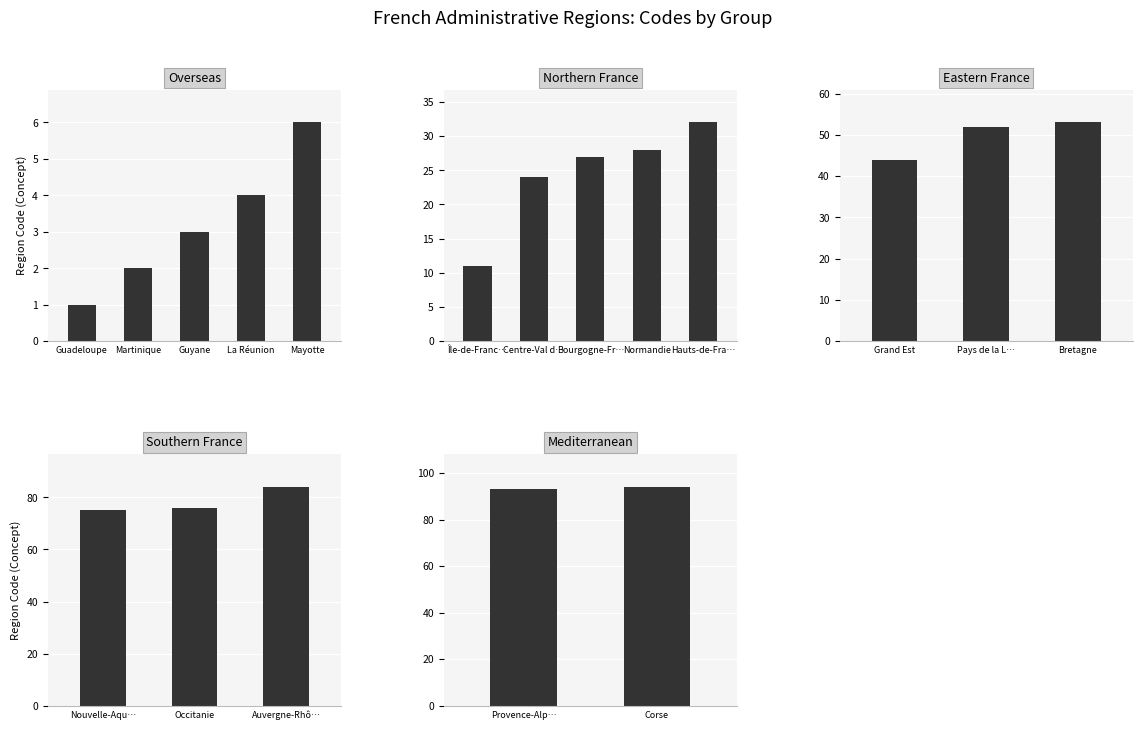

List the labels in order of value, largest first.

Corse, Provence-Alpes-Côte d'Azur, Auvergne-Rhône-Alpes, Occitanie, Nouvelle-Aquitaine, Bretagne, Pays de la Loire, Grand Est, Hauts-de-France, Normandie, Bourgogne-Franche-Comté, Centre-Val de Loire, Île-de-France, Mayotte, La Réunion, Guyane, Martinique, Guadeloupe